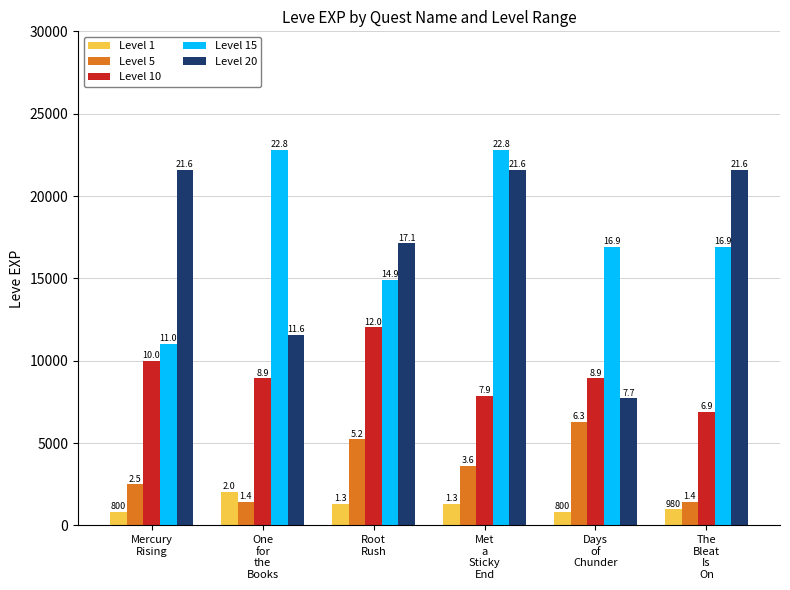

Which series has the largest total across all categories?

Level 15